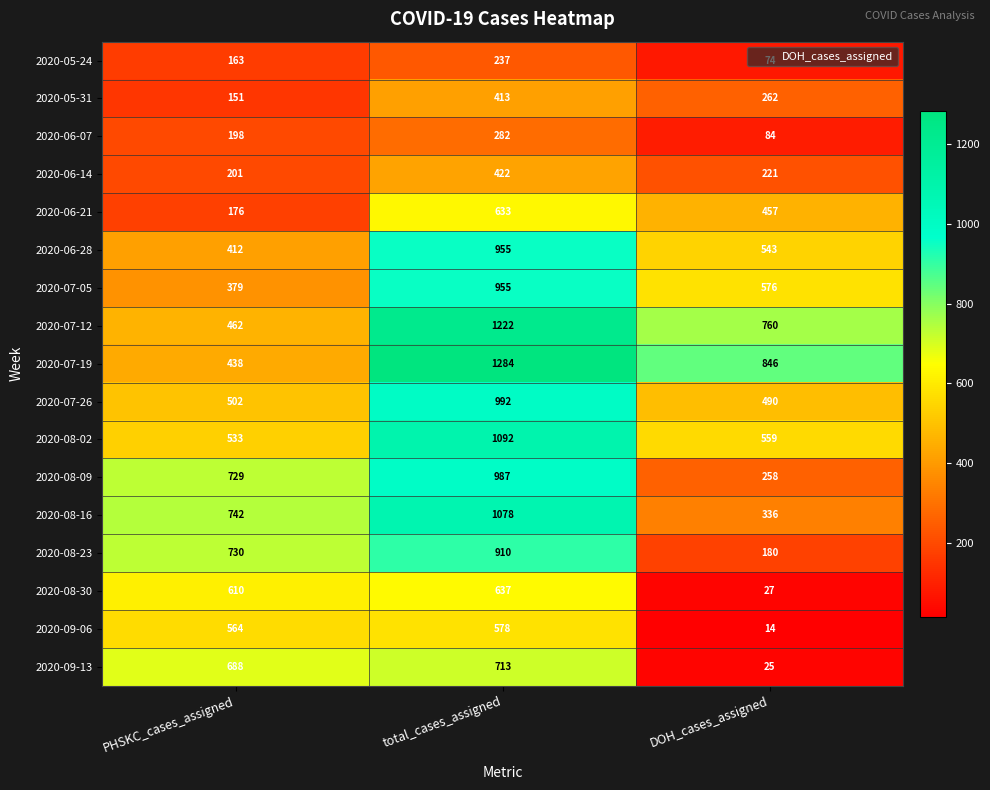

What is the difference between the 2020-05-24 values at PHSKC_cases_assigned and total_cases_assigned?

74